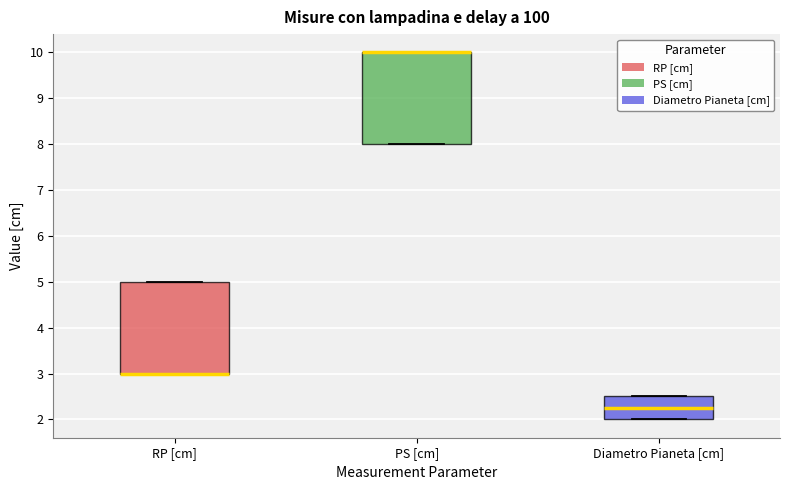

Reading left to right, transcribe this box plot: for each box, give where its median line is, the range the box spans, and where its two whiskers end, as read against the y-axis. The values are not printed on the chart, so give them approximately, as read against the axis.

RP [cm]: median 3.0 (drawn on the box's lower edge), box 3.0 to 5.0, whiskers 3.0 to 5.0
PS [cm]: median 10.0 (drawn on the box's upper edge), box 8.0 to 10.0, whiskers 8.0 to 10.0
Diametro Pianeta [cm]: median 2.3, box 2.0 to 2.5, whiskers 2.0 to 2.5